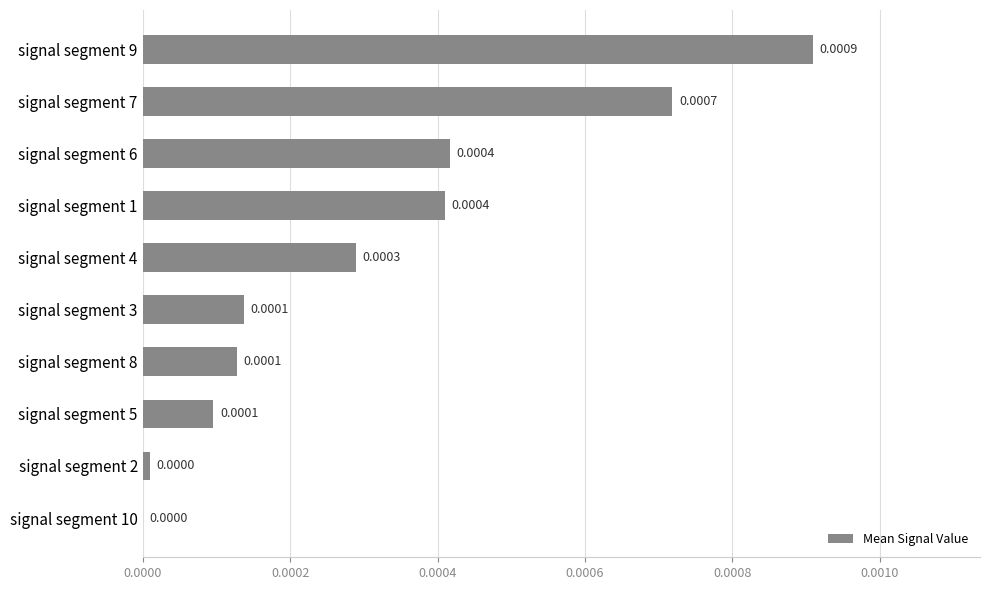

Which has a higher value, signal segment 8 or signal segment 7?

signal segment 7